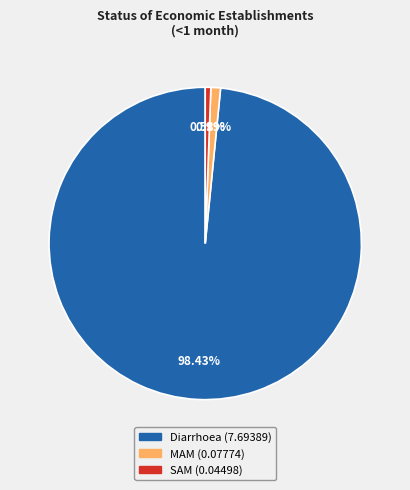

Which category accounts for the majority?

Diarrhoea